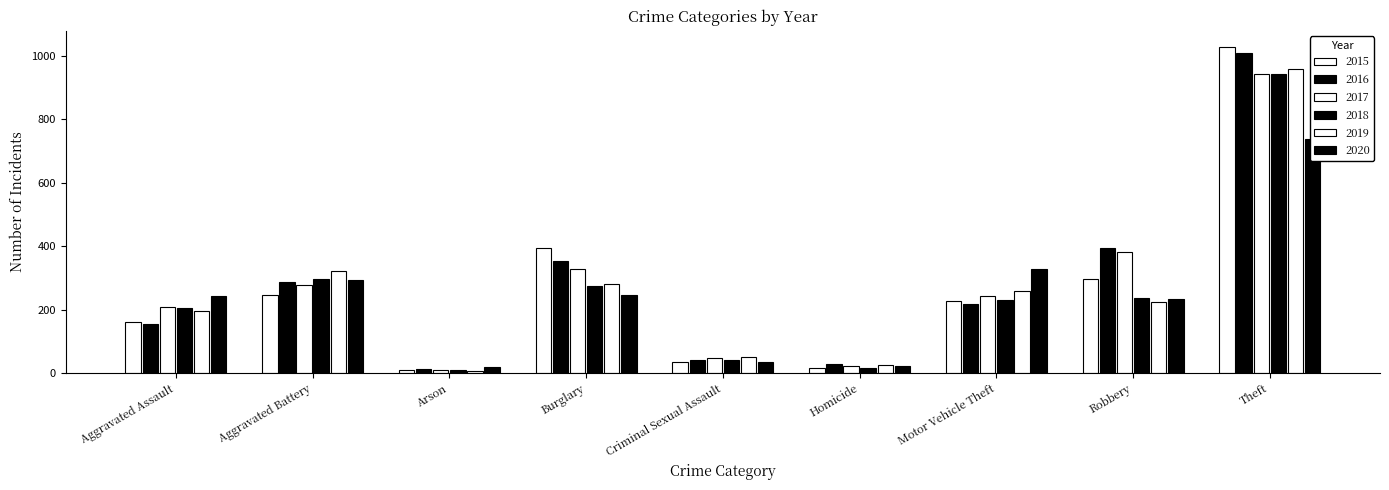

Reading left to right, what are all the values shown in this chart?

2015: 160	246	11	393	34	17	228	297	1027
2016: 154	288	13	352	43	29	218	394	1009
2017: 207	277	9	327	47	24	243	381	941
2018: 206	297	9	273	40	15	232	237	941
2019: 197	321	8	281	51	27	260	224	959
2020: 242	294	20	245	35	24	328	233	736